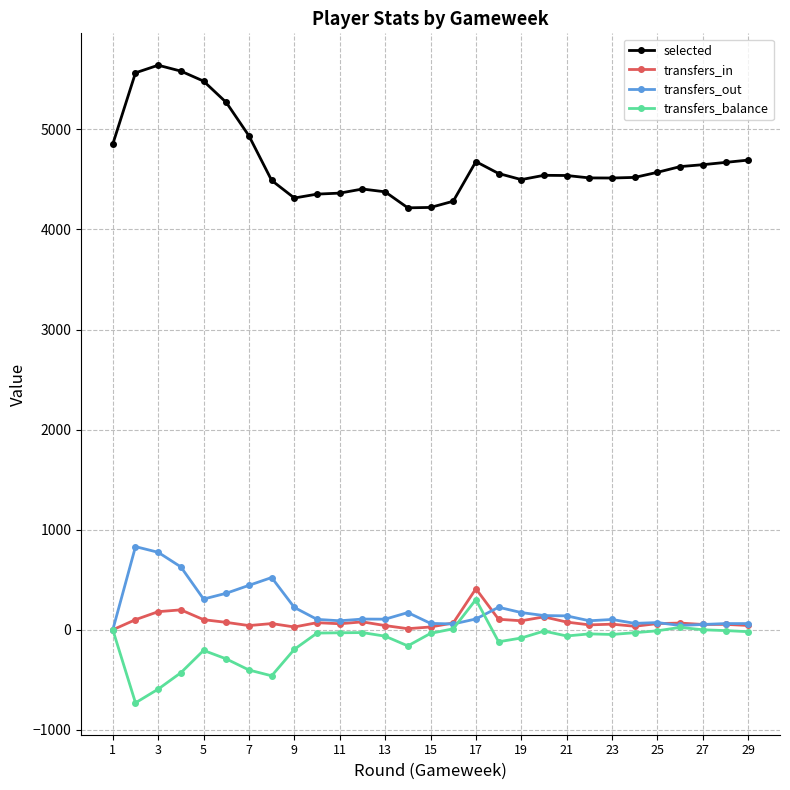

True or false: transfers_balance has more than 1 points higher than both neighbors.

True